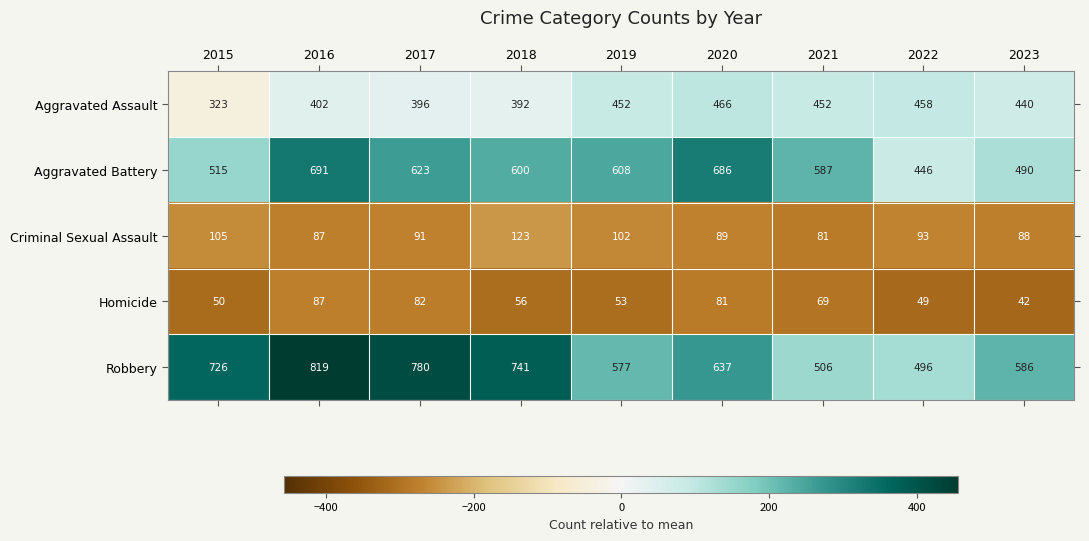

Which category has the highest value in the Aggravated Battery series?

2016